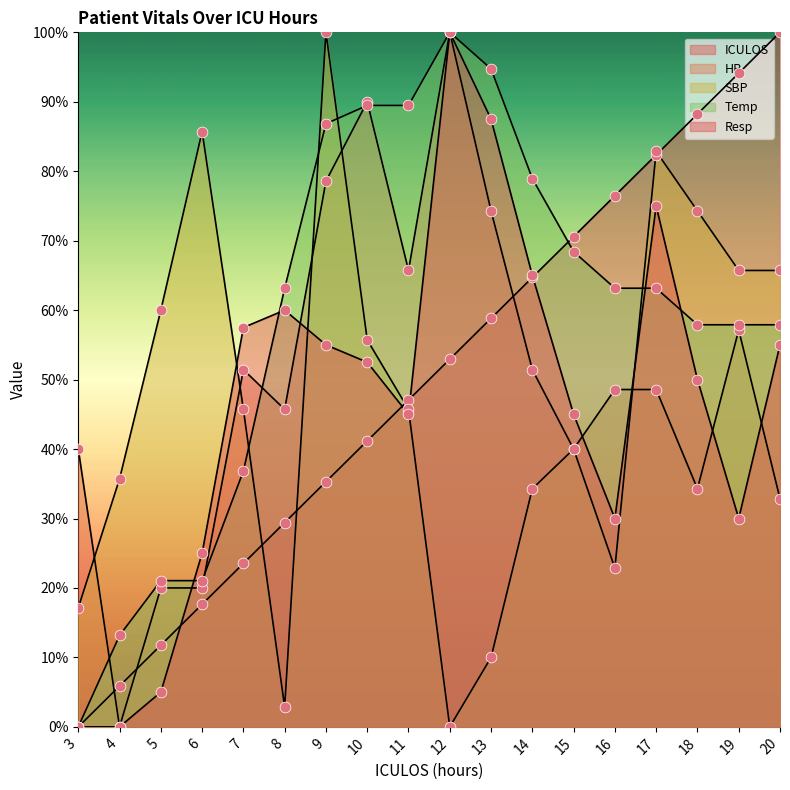

Which series reaches the minimum Y coordinate?

ICULOS